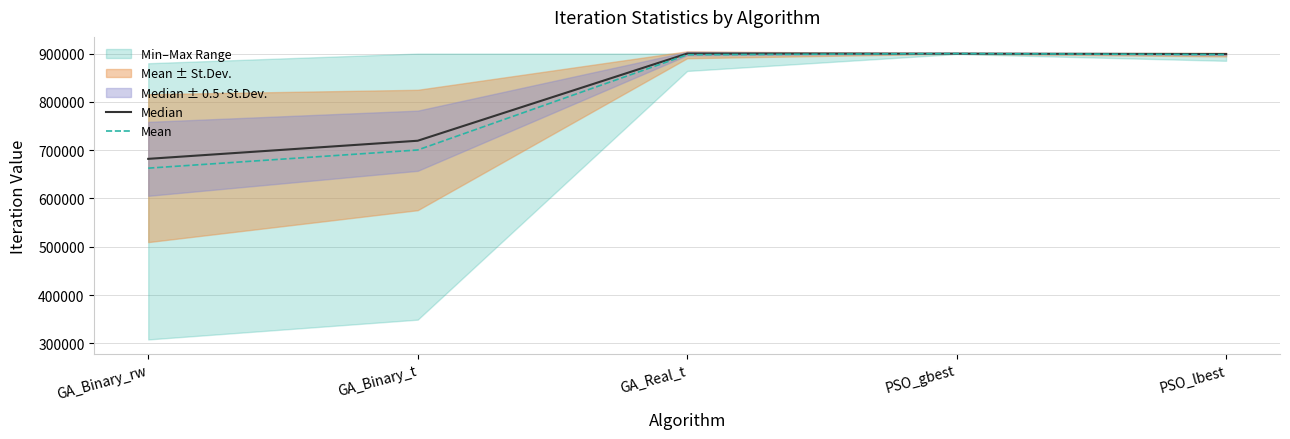

At which category is the sum across all series the highest?

PSO_gbest